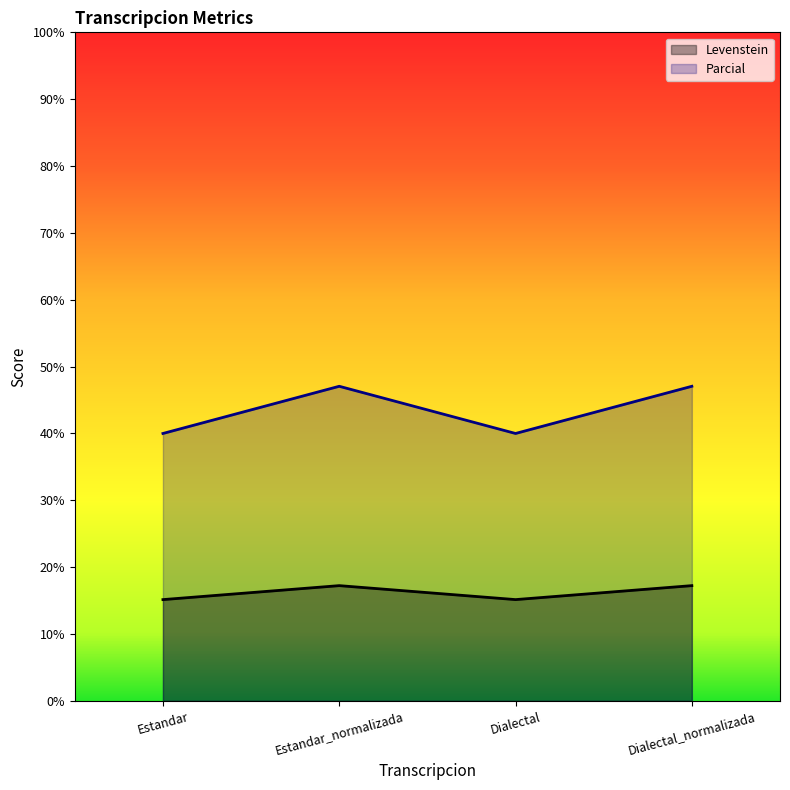

Does the chart have visible grid lines?

No